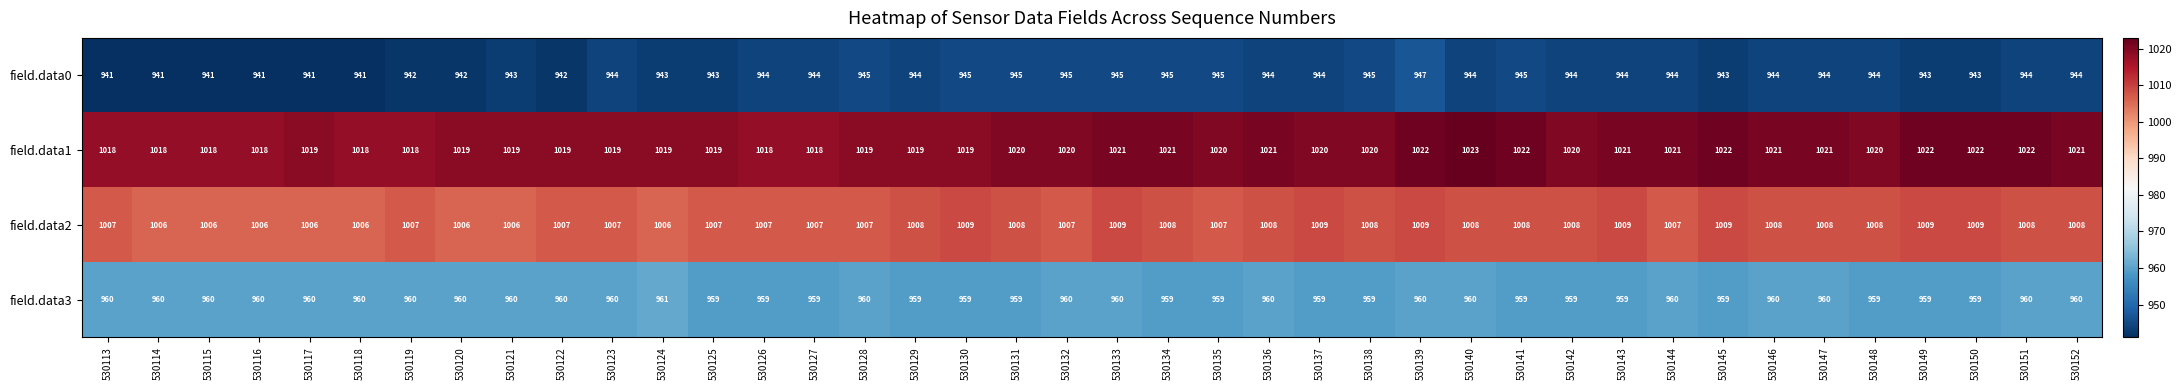

Rank the series at 530128 from lowest to highest value.

field.data0, field.data3, field.data2, field.data1